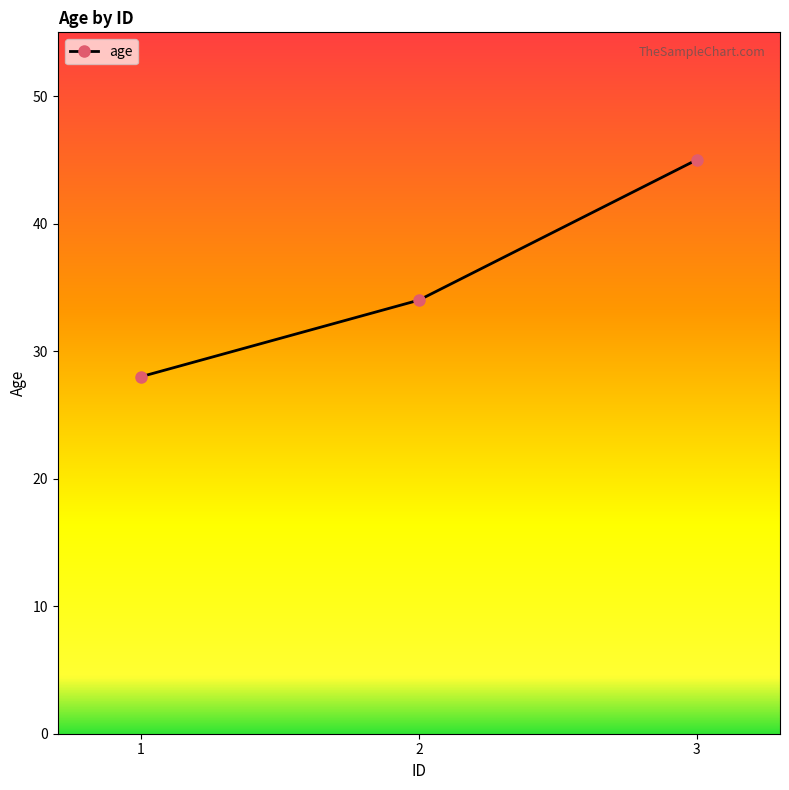

Which label corresponds to the smallest value in the chart?

1